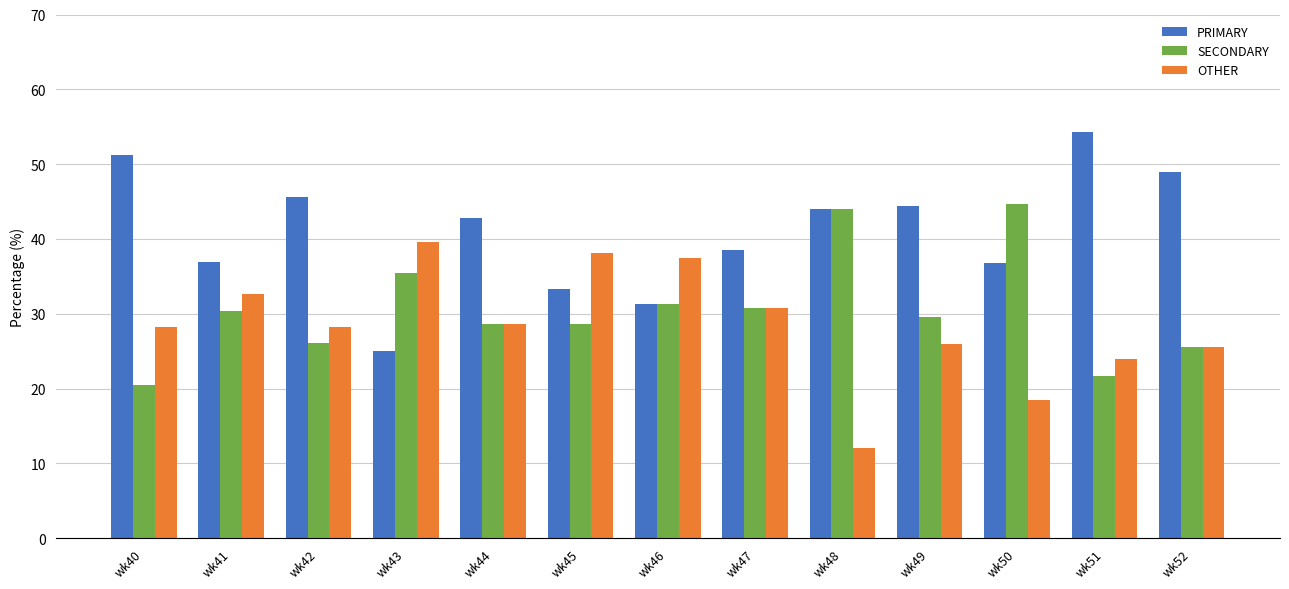

How many bars are there in each group?

3